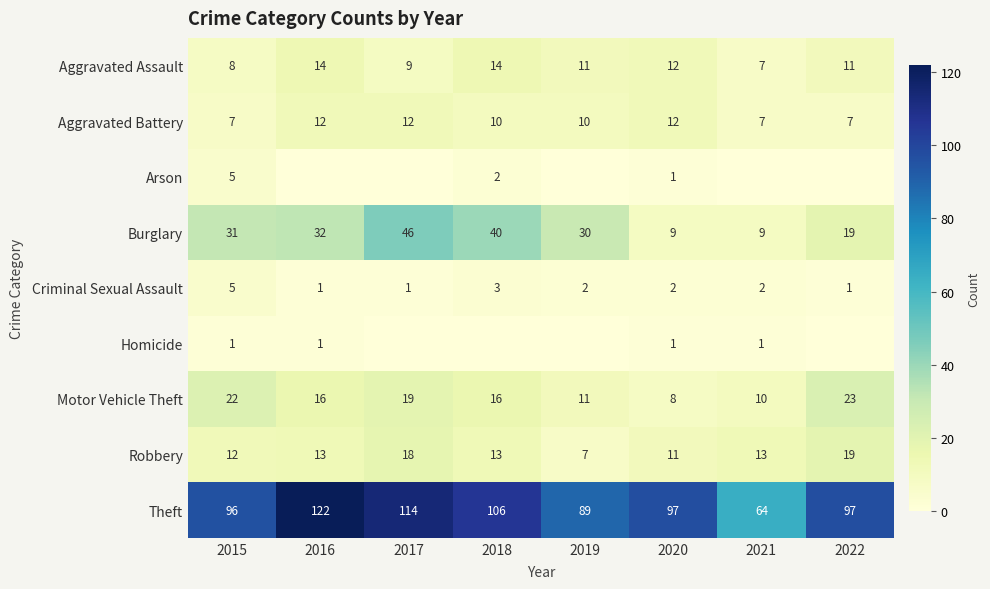

What is the total value across all series at 2017?

219